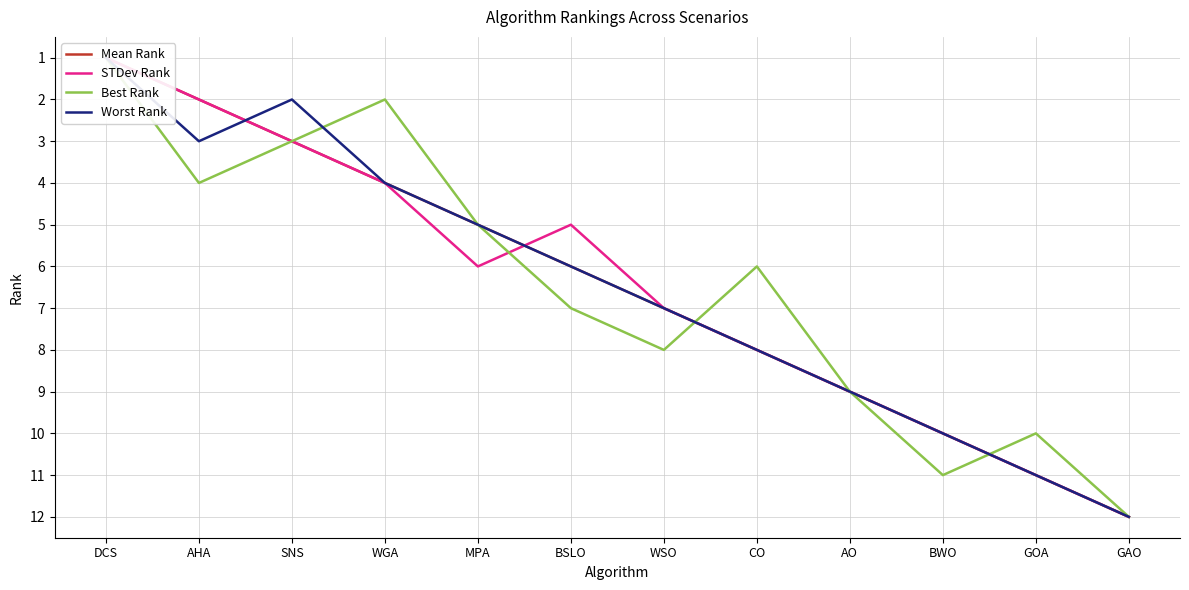

What is the difference between the maximum and minimum values in the Mean Rank series?

11